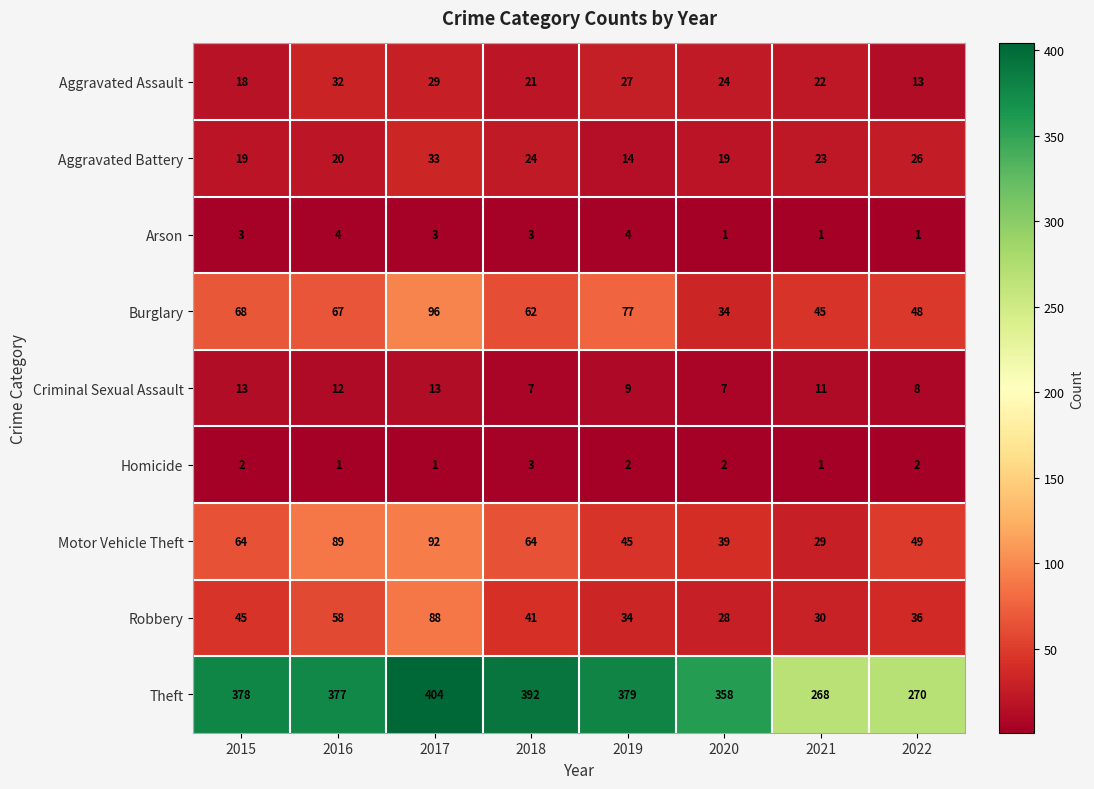

What is the difference between the second highest and minimum values in the Motor Vehicle Theft series?

60